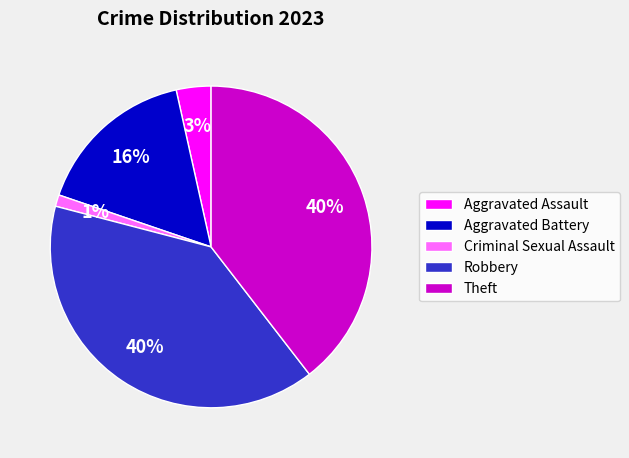

Is the sum of Theft and Aggravated Battery greater than half?

Yes